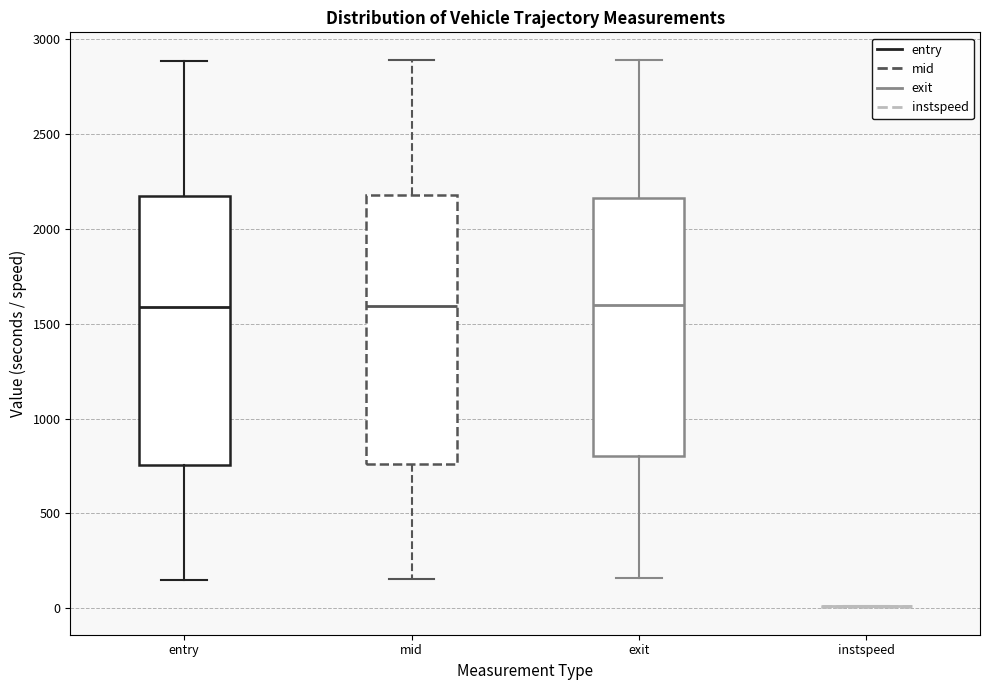

Reading left to right, read every box against the y-axis: the position of its median line, the range the box covers, and the ends of its whiskers. The values are not printed on the chart, so give them approximately, as read against the axis.

entry: median 1600, box 750 to 2150, whiskers 150 to 2900
mid: median 1600, box 750 to 2200, whiskers 150 to 2900
exit: median 1600, box 800 to 2150, whiskers 150 to 2900
instspeed: box collapsed to a line at 0, whiskers 0 to 0